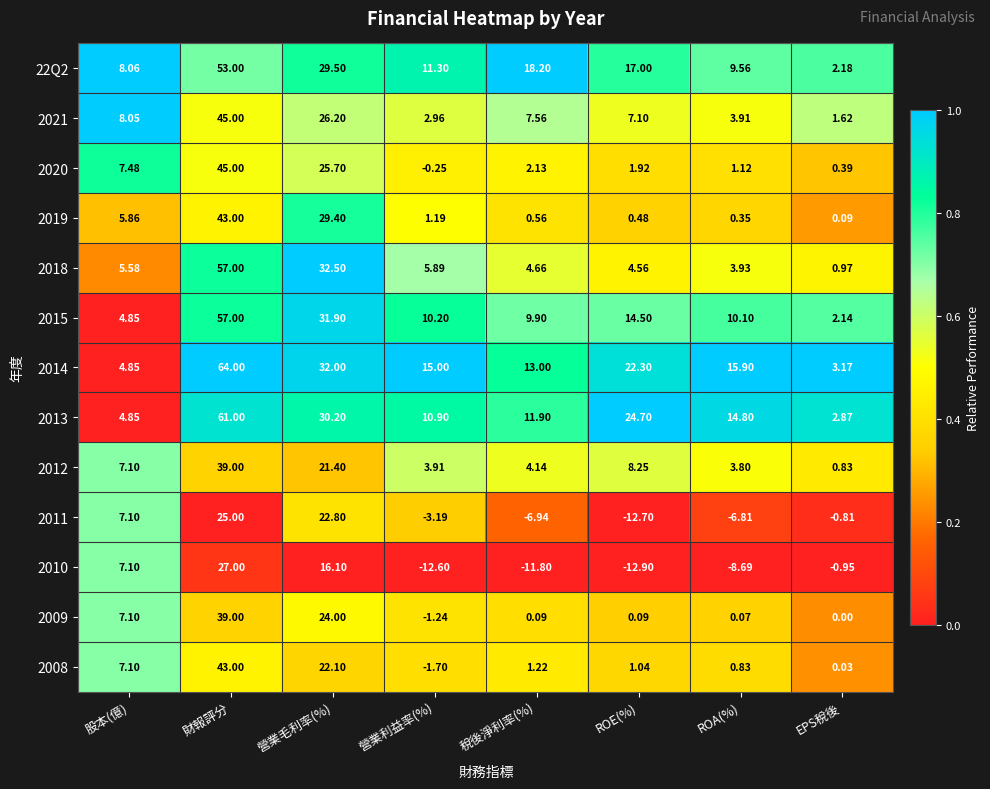

Where is 2021 nearest to the value 23?

營業毛利率(%)